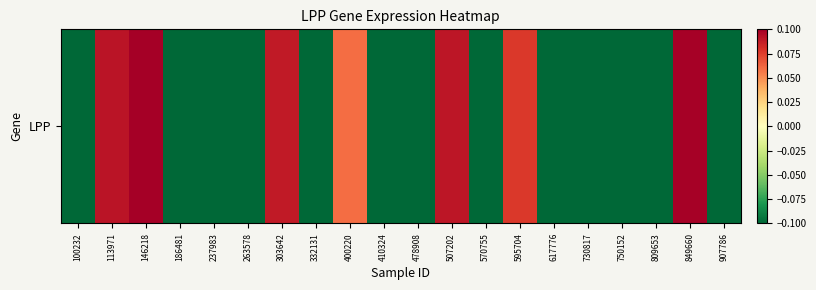

How many data points are less than 0?

13